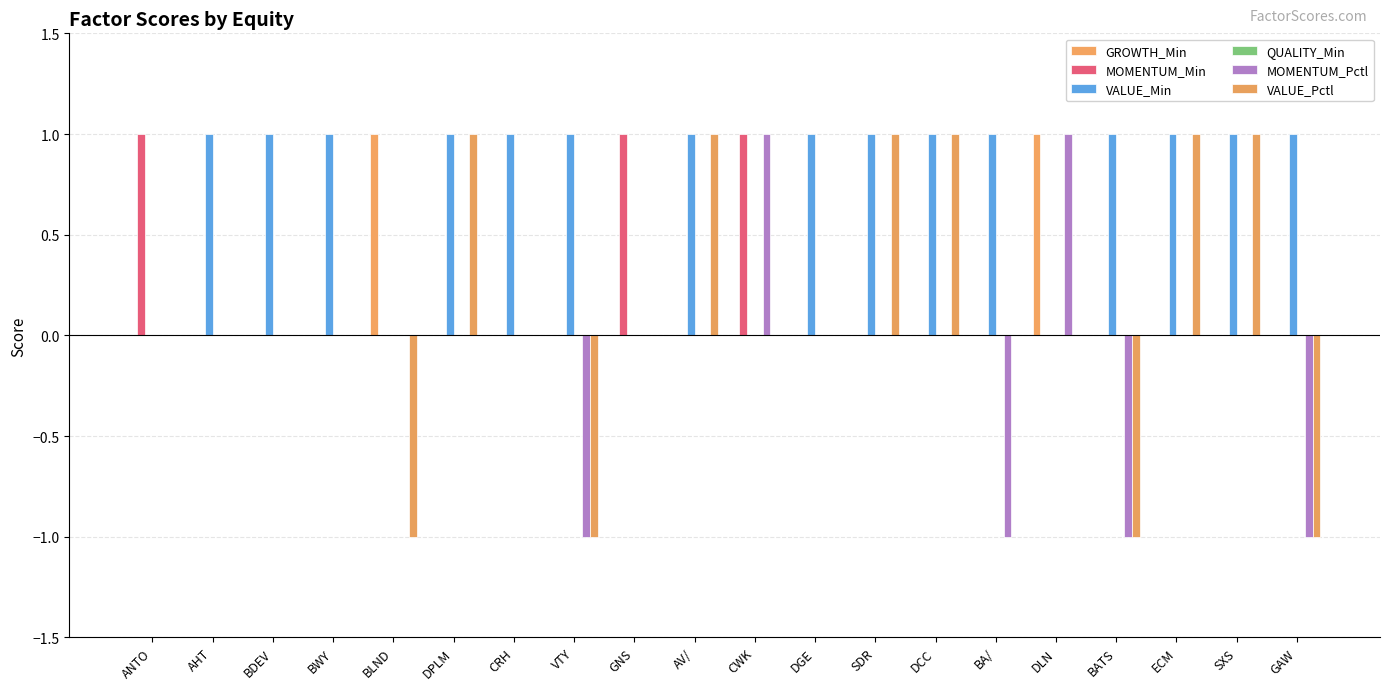

Rank the categories by GROWTH_Min value from highest to lowest.

BLND, DLN, ANTO, AHT, BDEV, BWY, DPLM, CRH, VTY, GNS, AV/, CWK, DGE, SDR, DCC, BA/, BATS, ECM, SXS, GAW